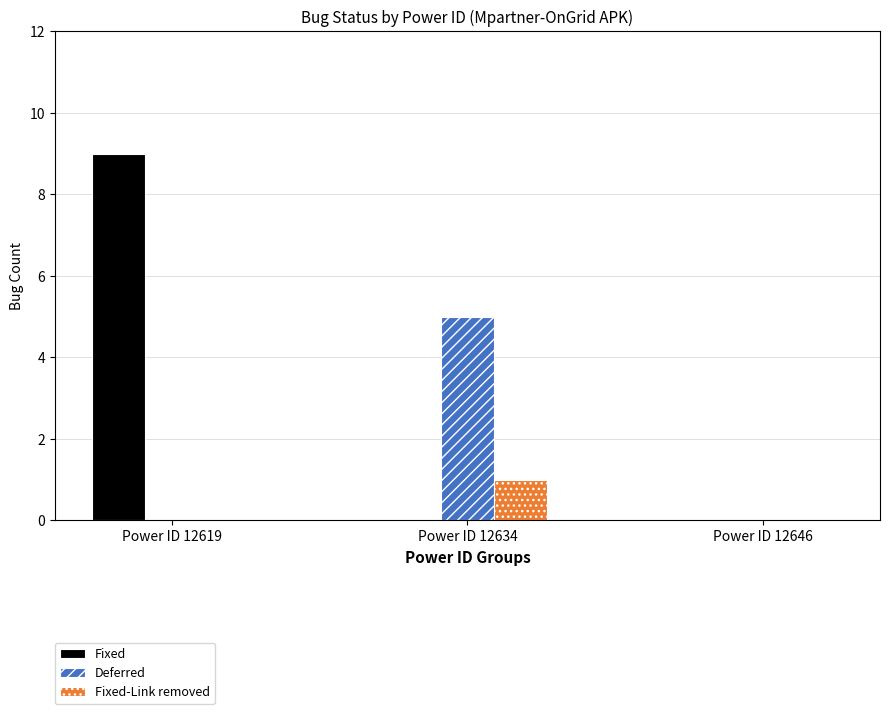

What is the sum of the Fixed-Link removed values at Power ID 12634 and Power ID 12646?

1